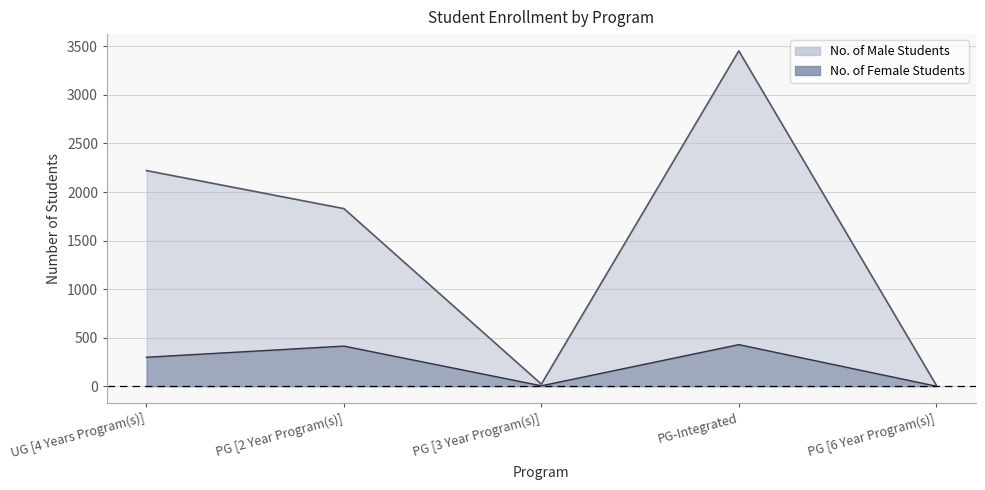

At which category does No. of Female Students reach its first local peak?

PG [2 Year Program(s)]